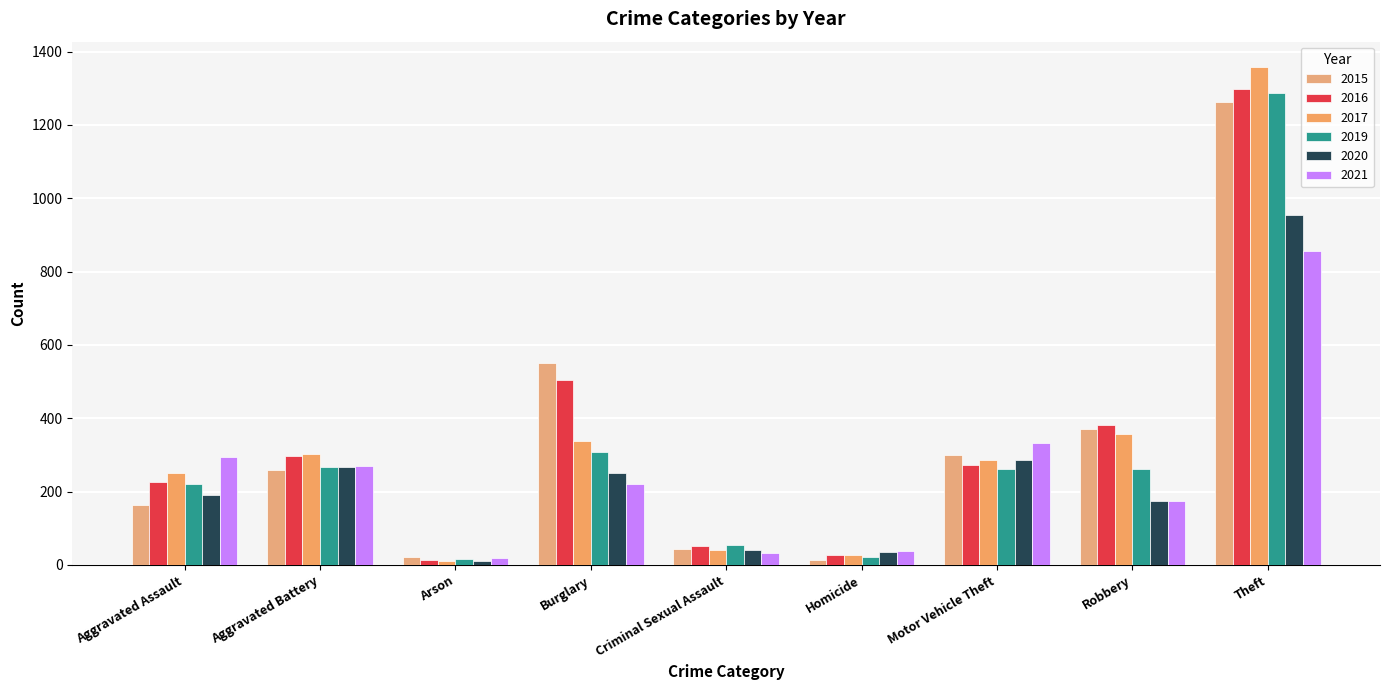

Which category has the highest value in the 2021 series?

Theft